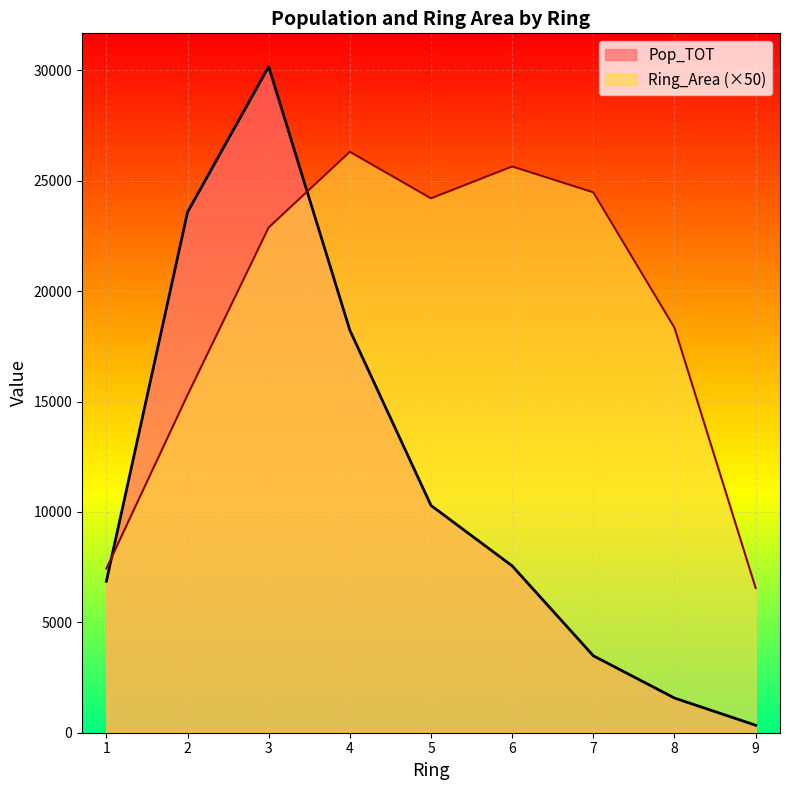

How many lines are shown in the chart?

2